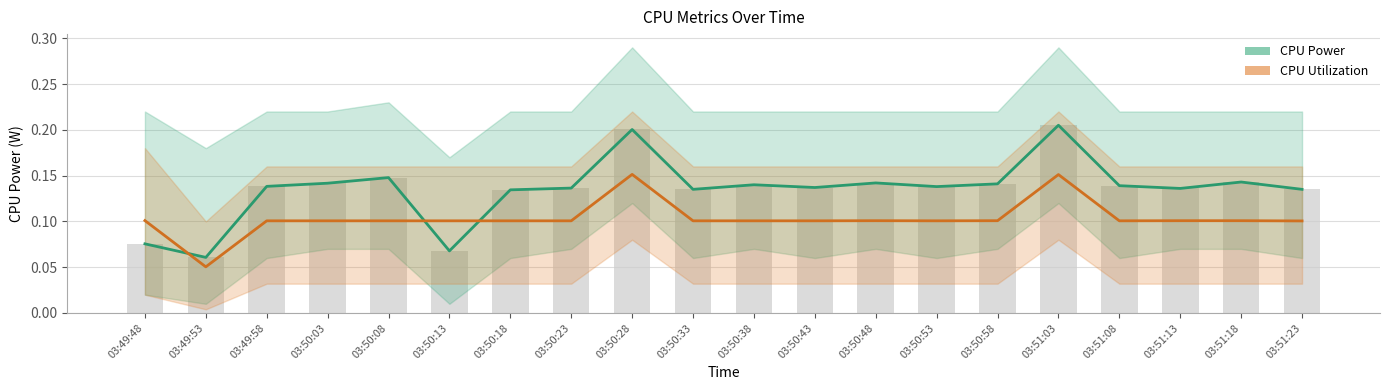

What is the label of the 3rd bar from the right?

03:51:13